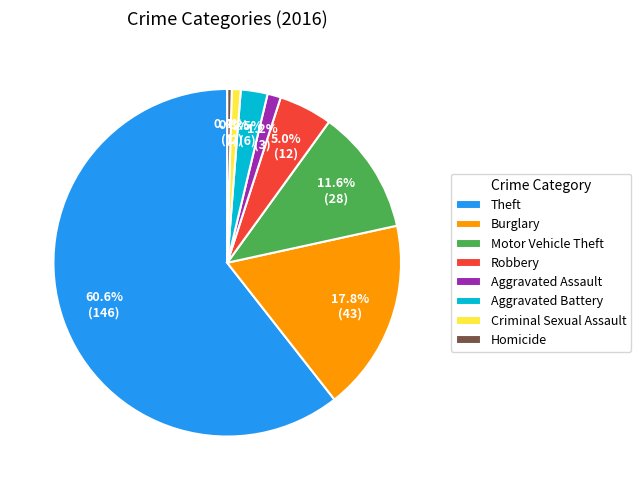

What percentage is NOT represented by Robbery?

95.0%